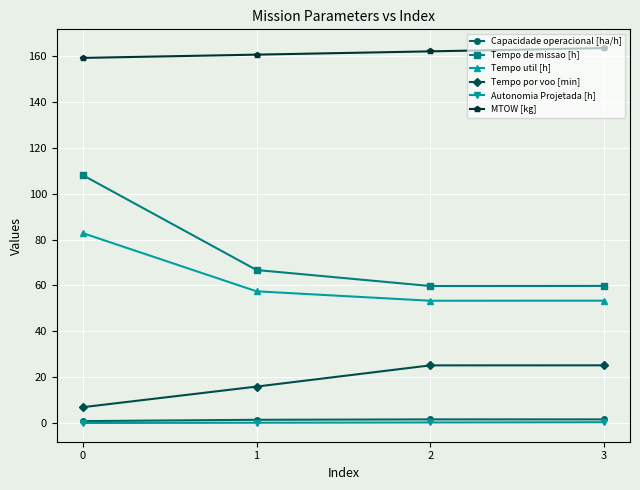

The value of MTOW [kg] at 1 is 160.5. True or false?

True